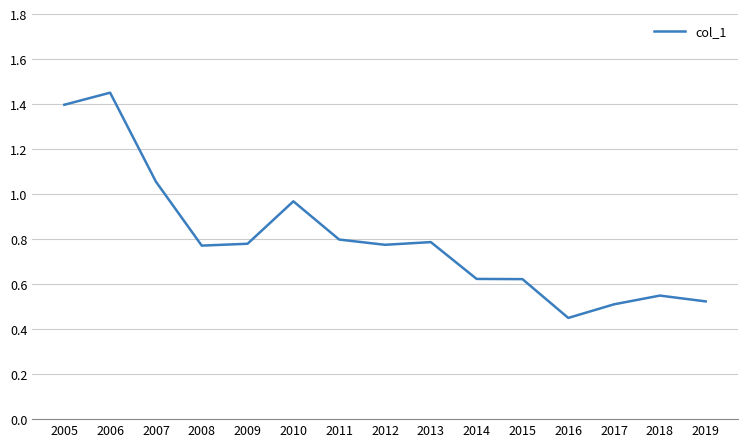

What is the change in value from 2006 to 2007?

-0.4